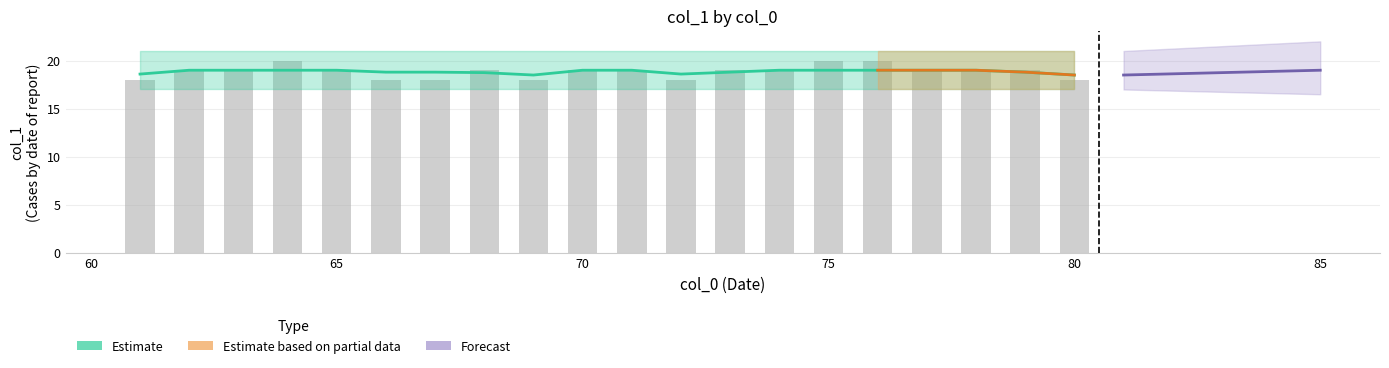

What is the average value of the col_1_mean series?

18.9